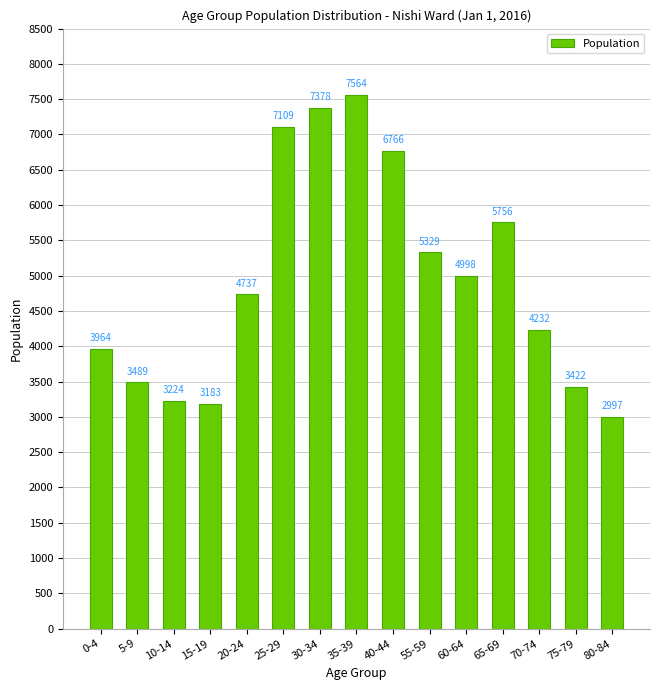

Reading left to right, what are all the values shown in this chart?

3964	3489	3224	3183	4737	7109	7378	7564	6766	5329	4998	5756	4232	3422	2997